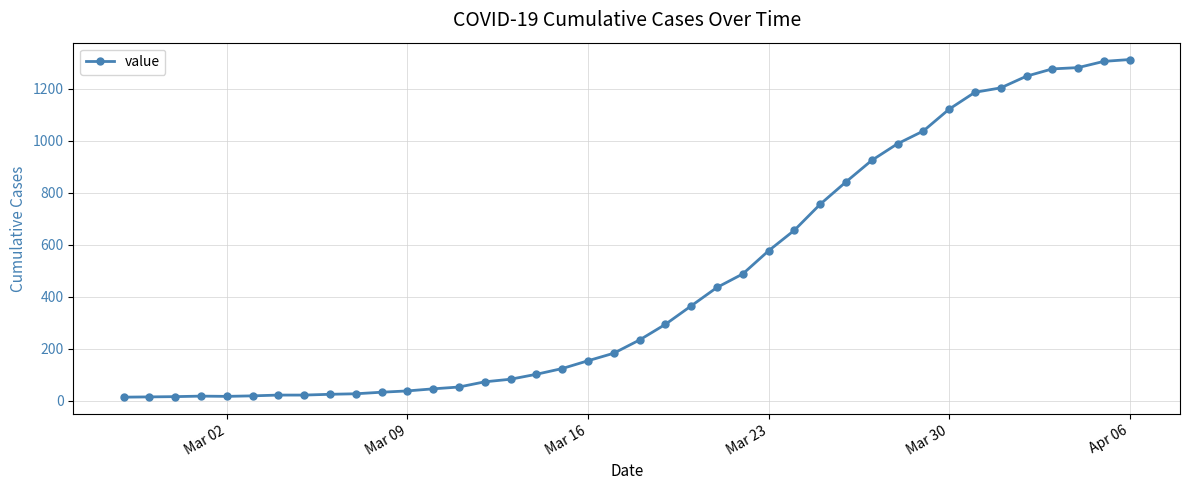

What is the average value?

465